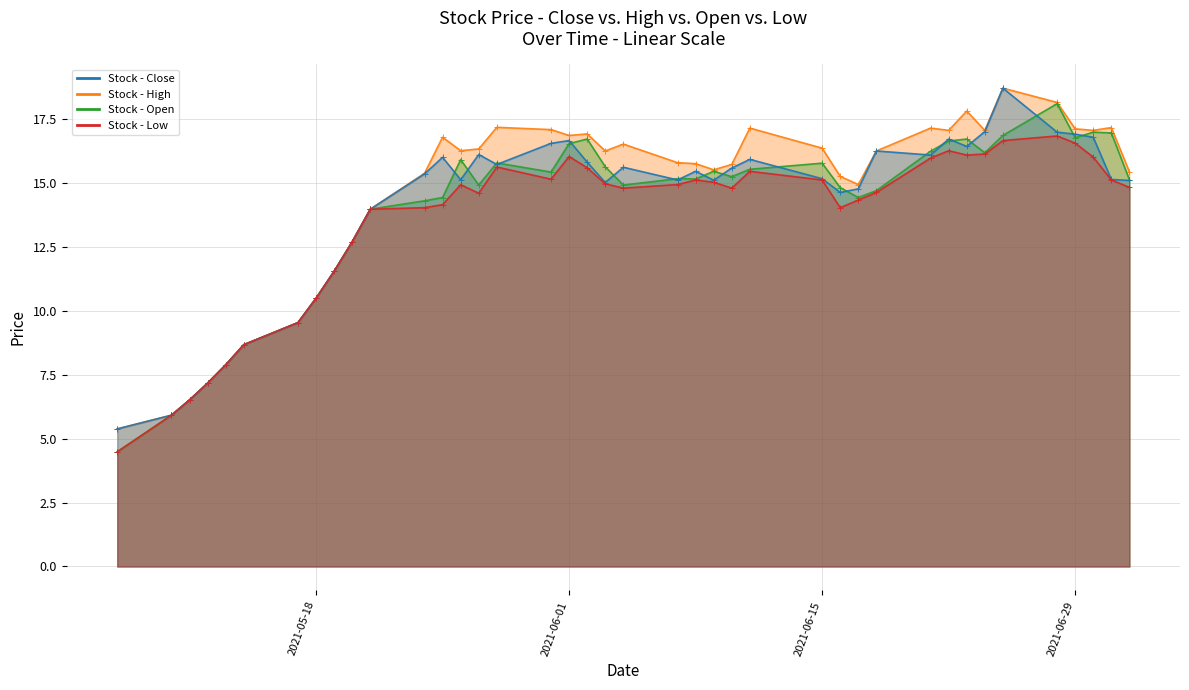

At which category is the sum across all series the highest?

2021-06-25